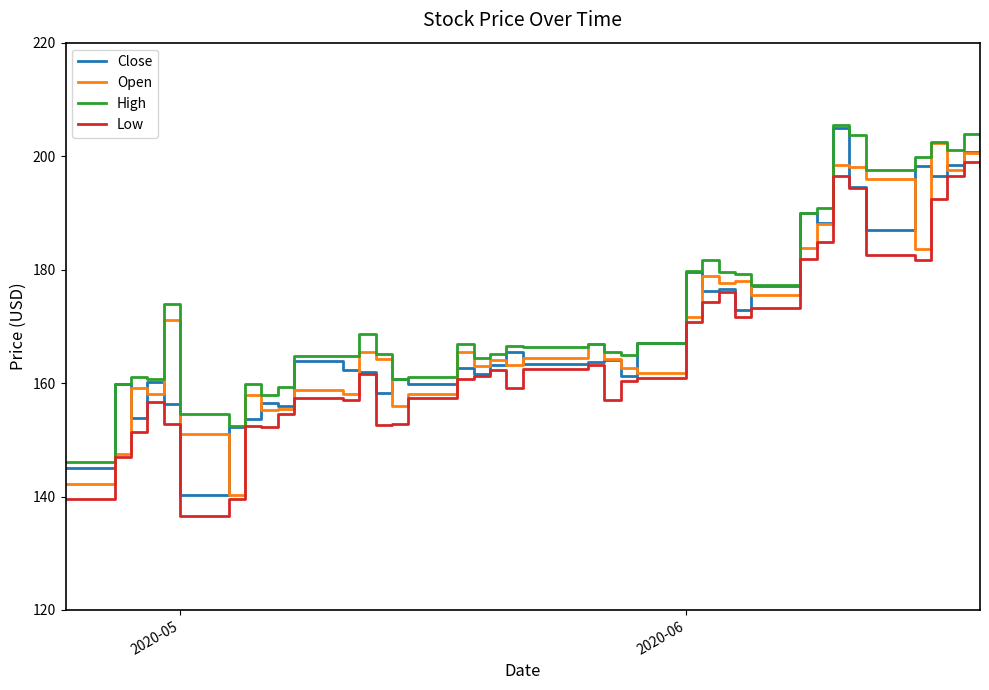

True or false: Low and High intersect in this chart.

False